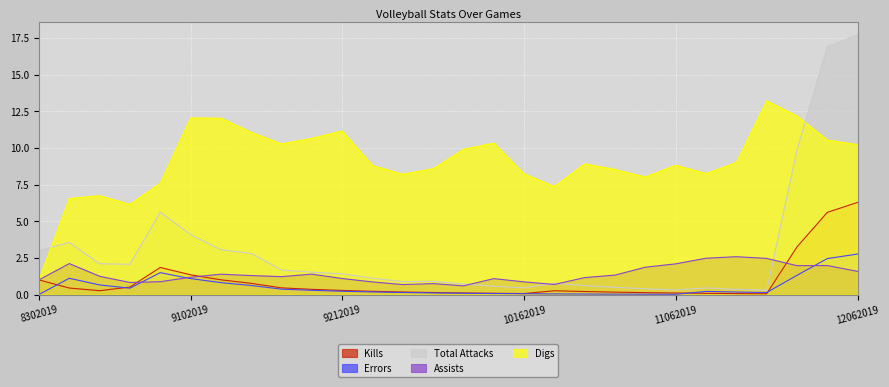

At which label does Total Attacks first exceed 1?

8302019